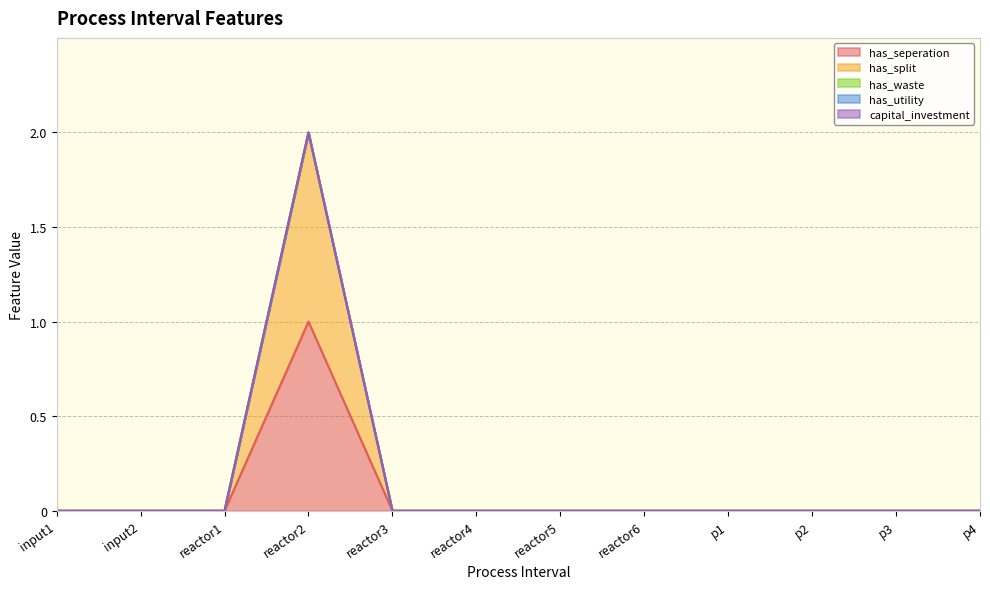

How many values in the has_split series exceed 0?

1